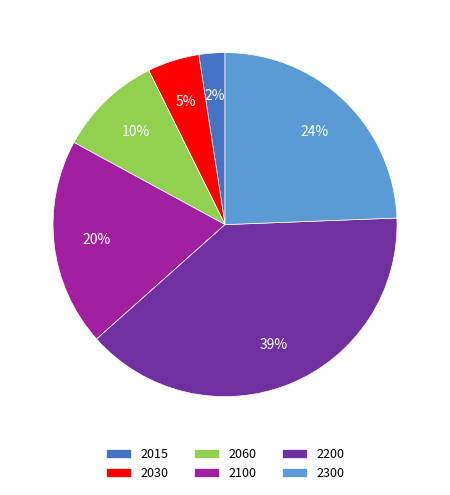

Do 2015 and 2100 together represent more than half of the pie?

No